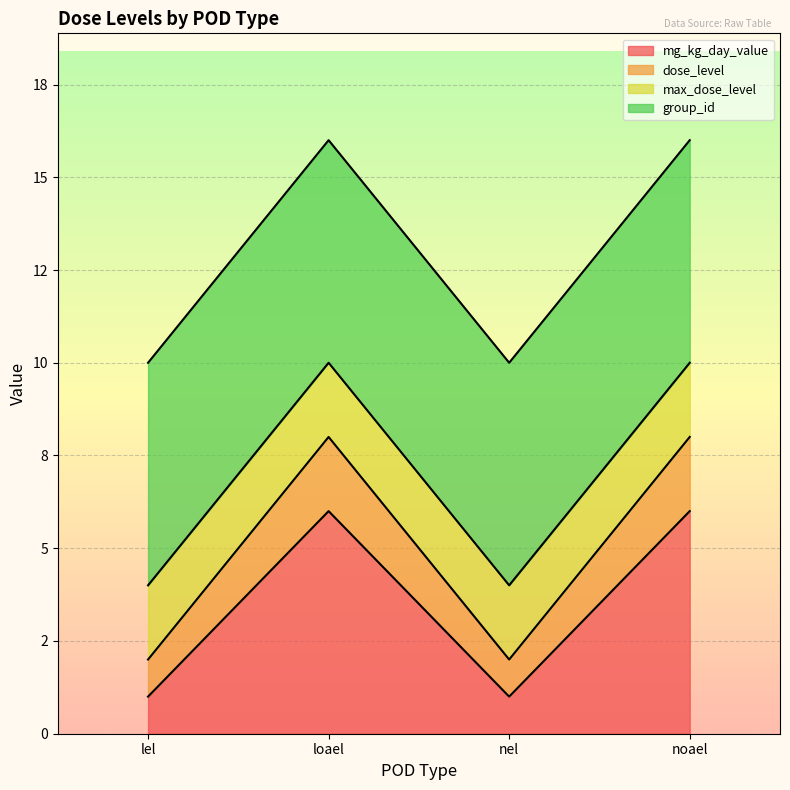

What is the label of the 3rd point from the right?

loael